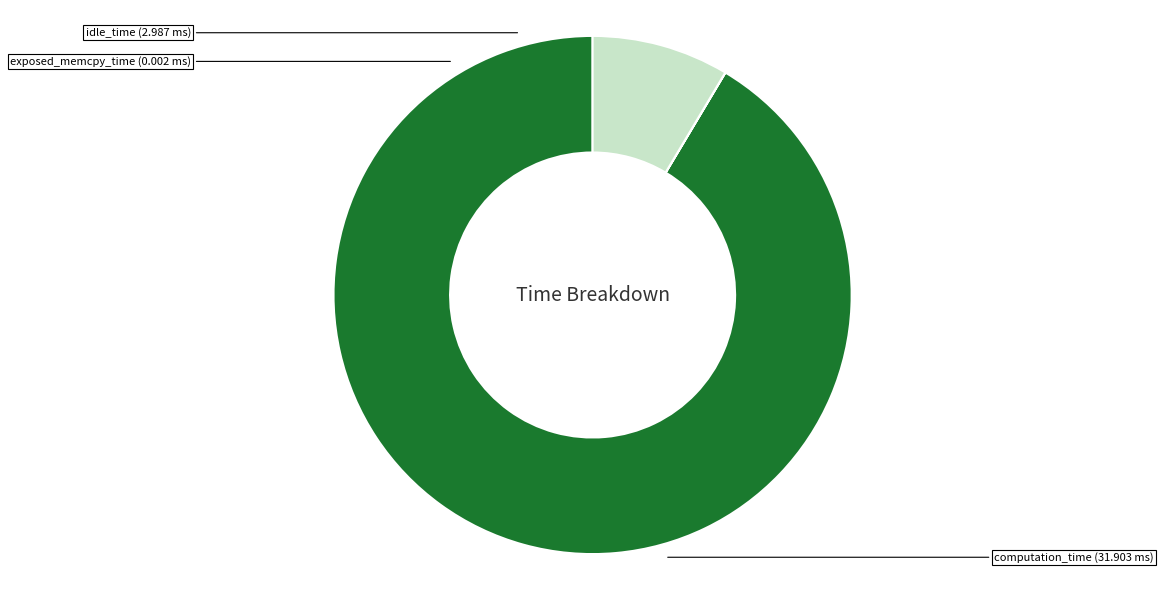

Is there any slice that represents more than half of the pie?

Yes